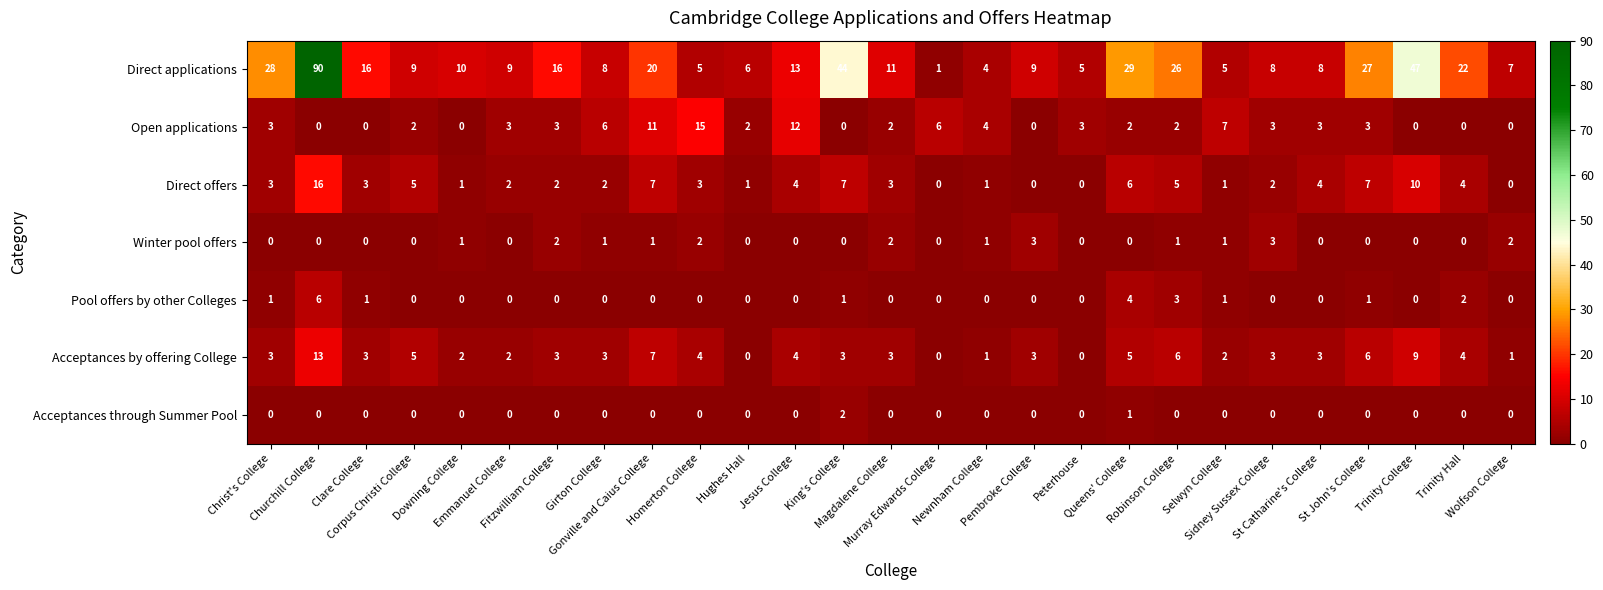

Which series has the widest spread of values?

Direct applications